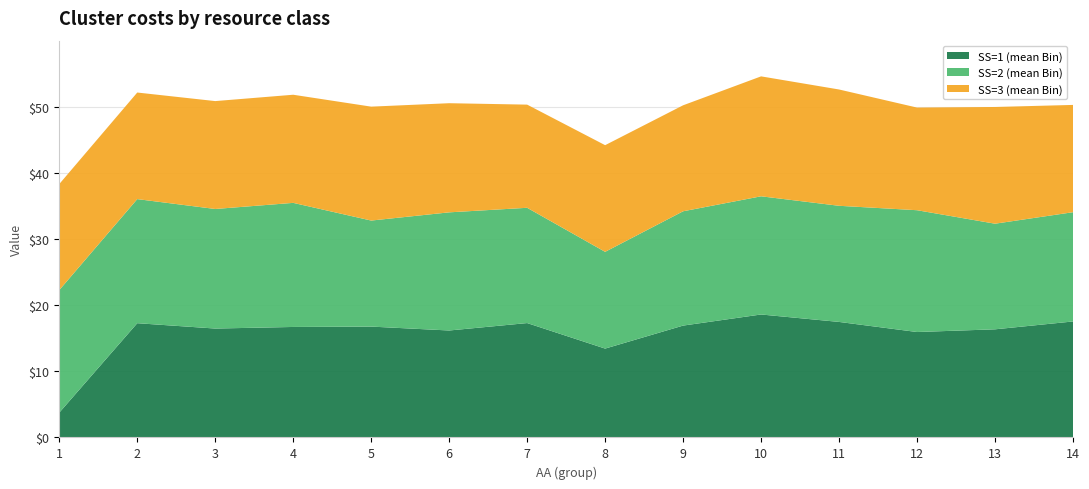

Reading left to right, transcribe all the data shown in this chart.

SS=1 (mean Bin): 3.8	17.3	16.5	16.7	16.8	16.2	17.3	13.4	16.9	18.6	17.5	15.9	16.4	17.5
SS=2 (mean Bin): 18.5	18.8	18.1	18.8	16.0	17.9	17.4	14.6	17.3	17.9	17.6	18.4	16.0	16.5
SS=3 (mean Bin): 16.0	16.1	16.3	16.3	17.2	16.5	15.6	16.1	16.0	18.1	17.6	15.5	17.6	16.2